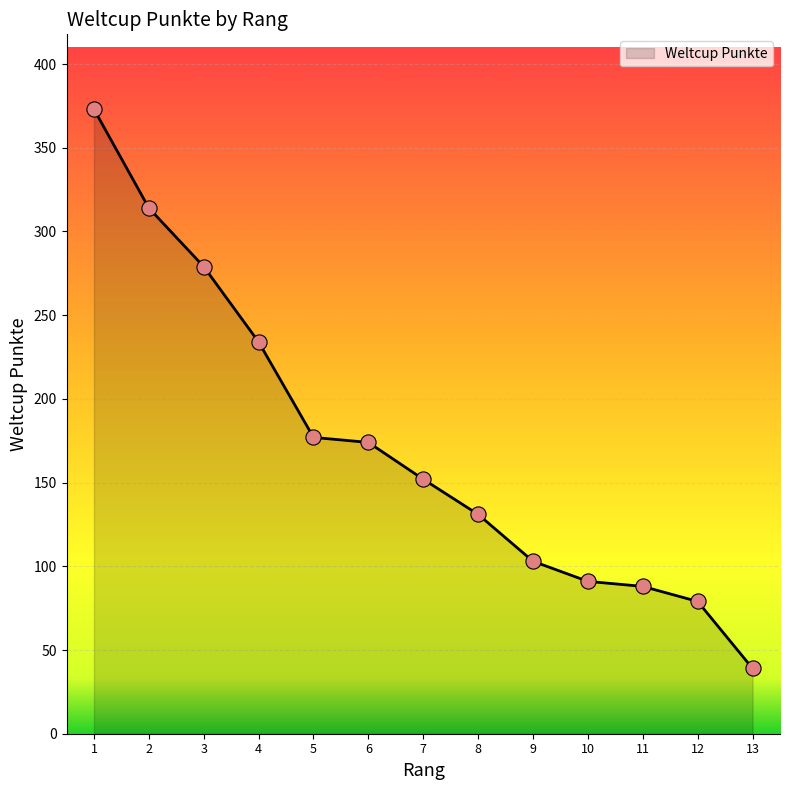

Which has a higher value, 7 or 5?

5